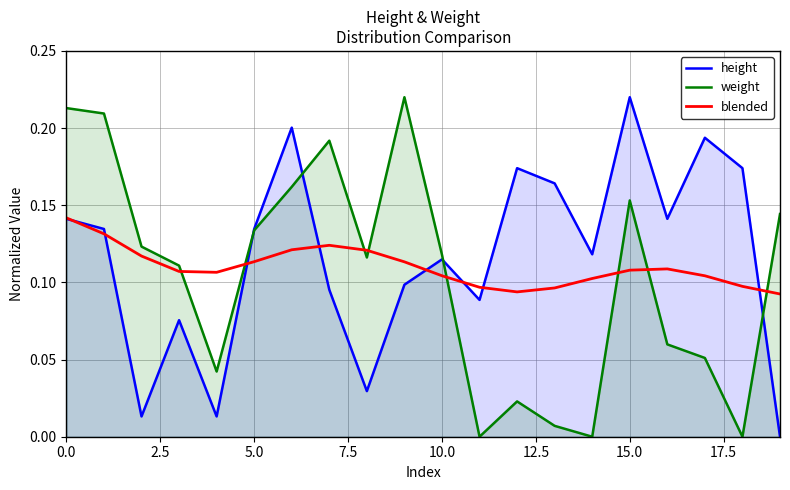

How many lines are shown in the chart?

3